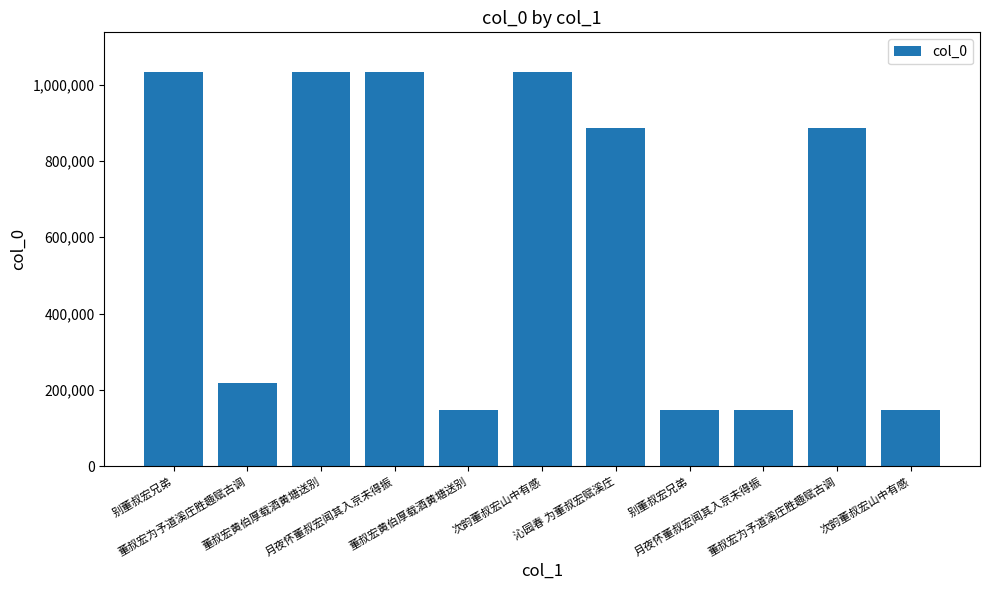

What is the difference between the maximum and minimum values?

886282